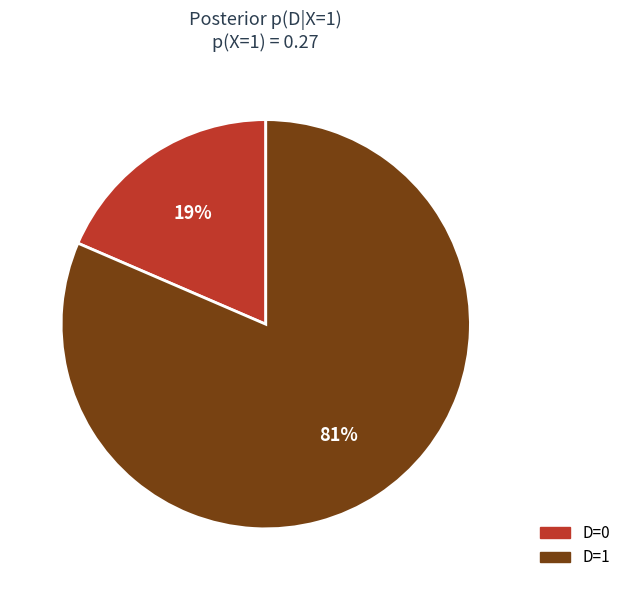

Is it true that D=1 is 81% of the pie?

True